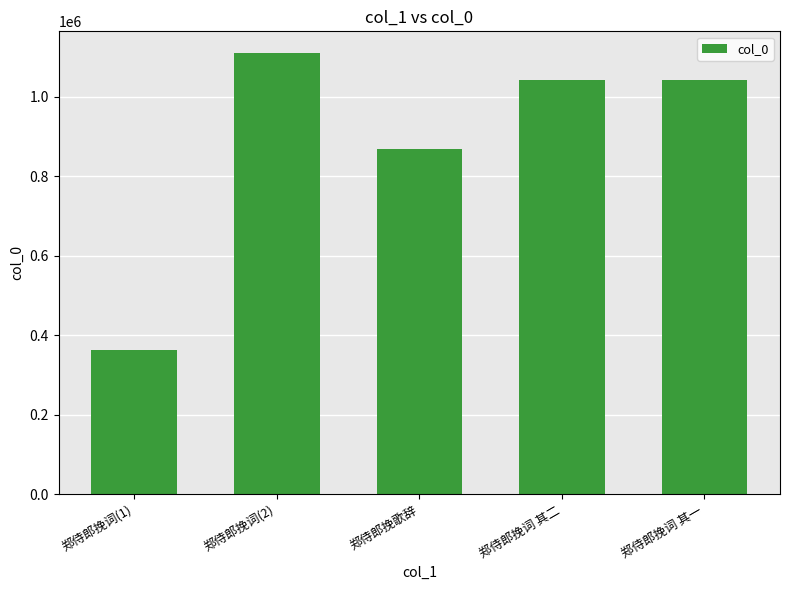

Which has a higher value, 郑侍郎挽歌辞 or 郑侍郎挽词 其二?

郑侍郎挽词 其二